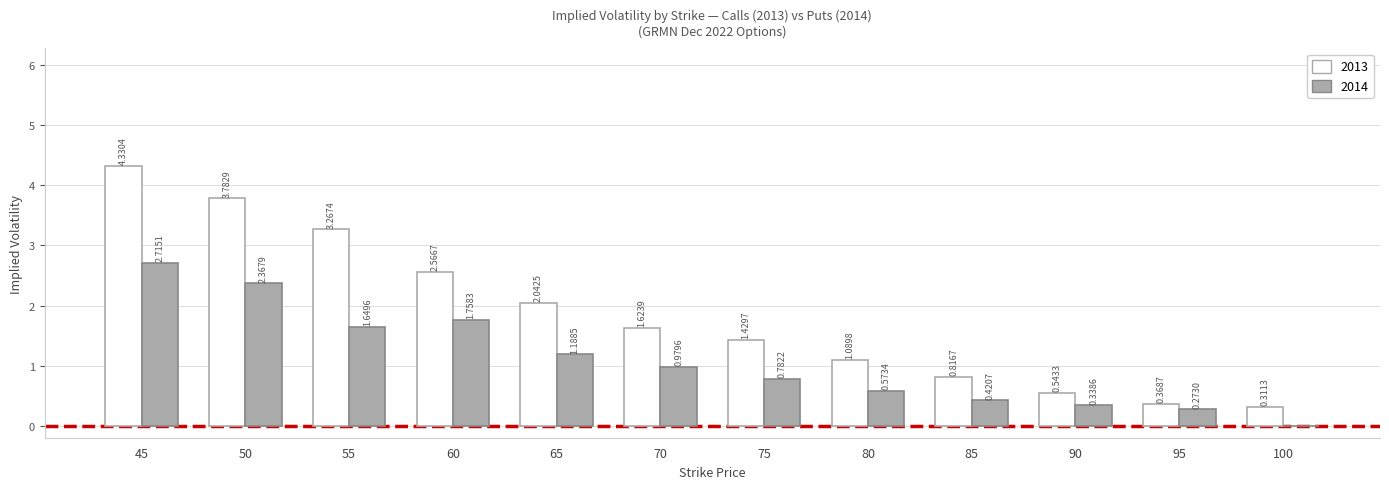

Between 50 and 70, which series saw the biggest shift?

2013